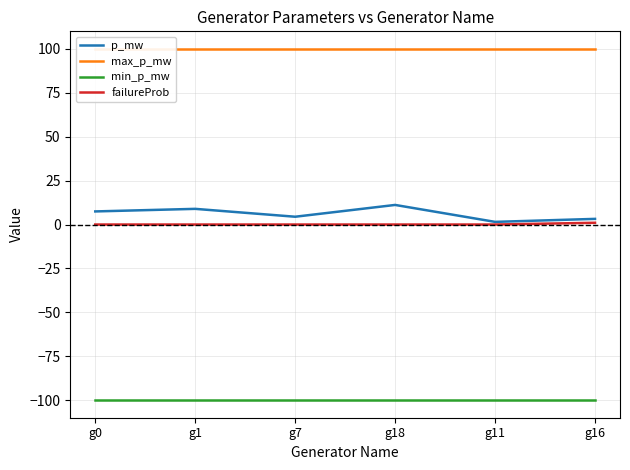

What is the difference between the maximum and minimum values in the failureProb series?

1.0